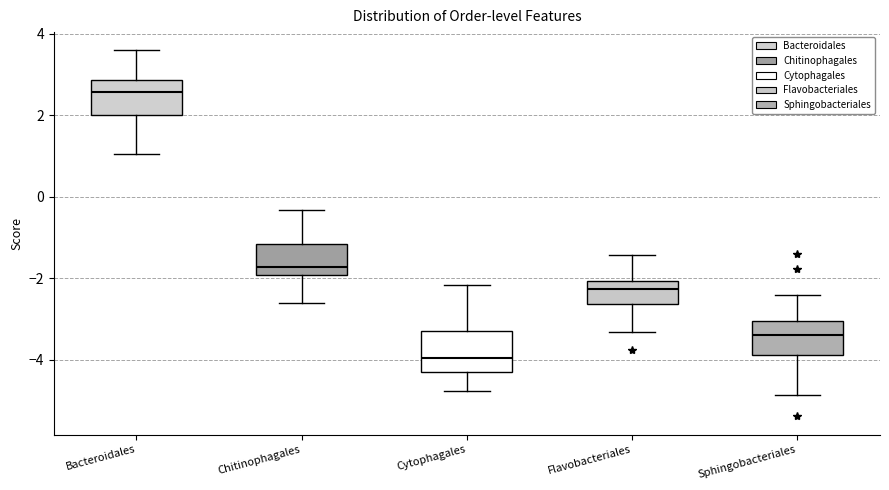

Where does the median line of the box for Bacteroidales sit on the y-axis? The values are not printed on the chart, so give them approximately, as read against the axis.

2.6